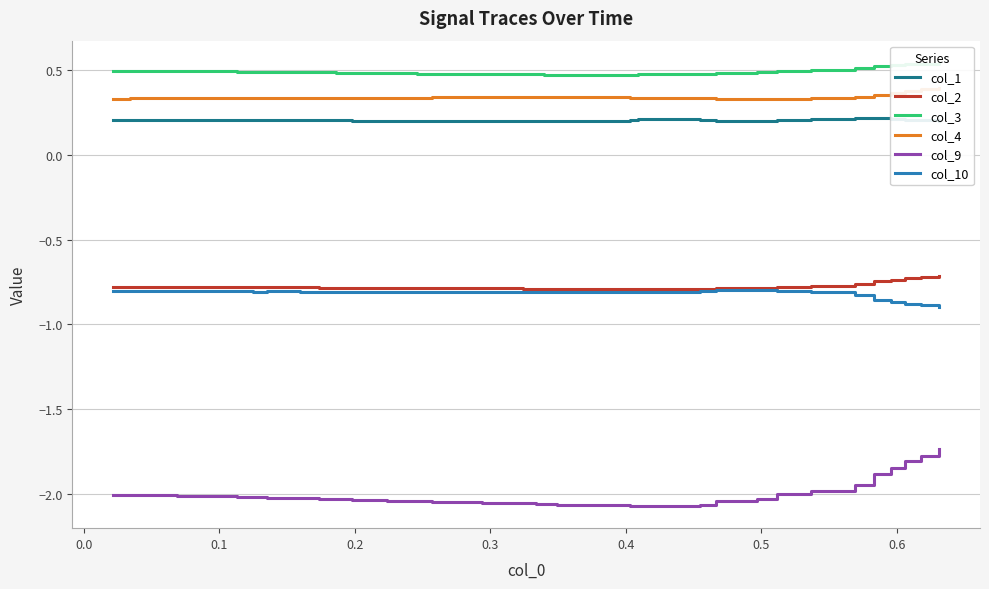

True or false: col_2 and col_9 cross at least once.

False